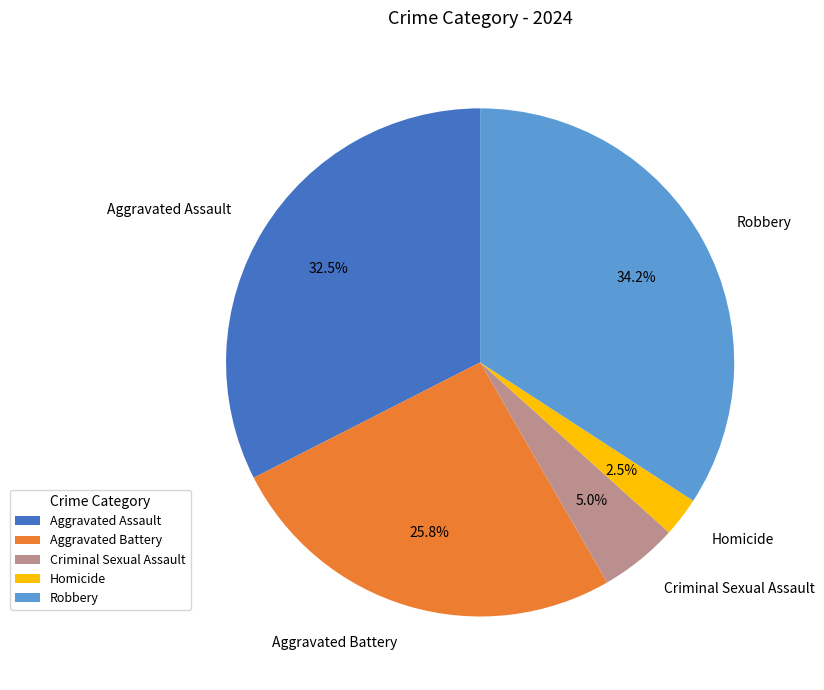

Which category has the smallest portion of the pie?

Homicide